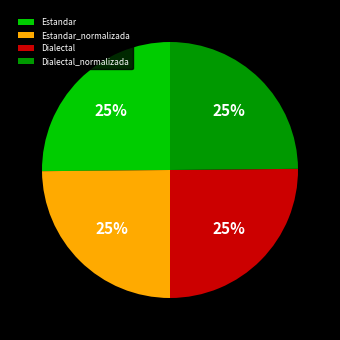

True or false: Estandar_normalizada accounts for 25% of the total.

True